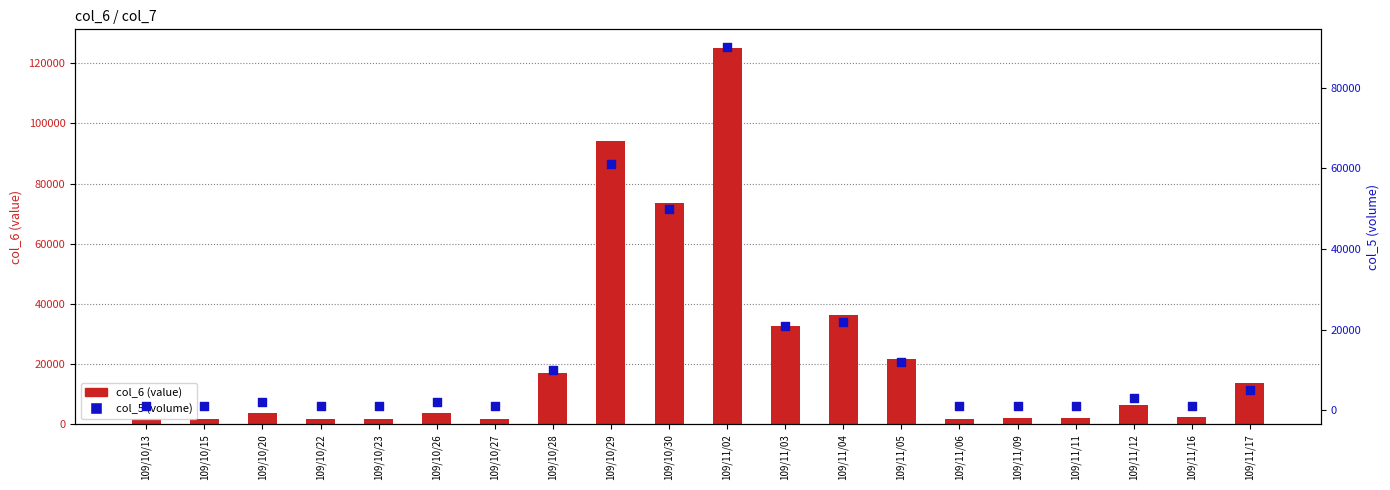

What are all the series names shown in the legend?

col_6 (value), col_5 (volume)